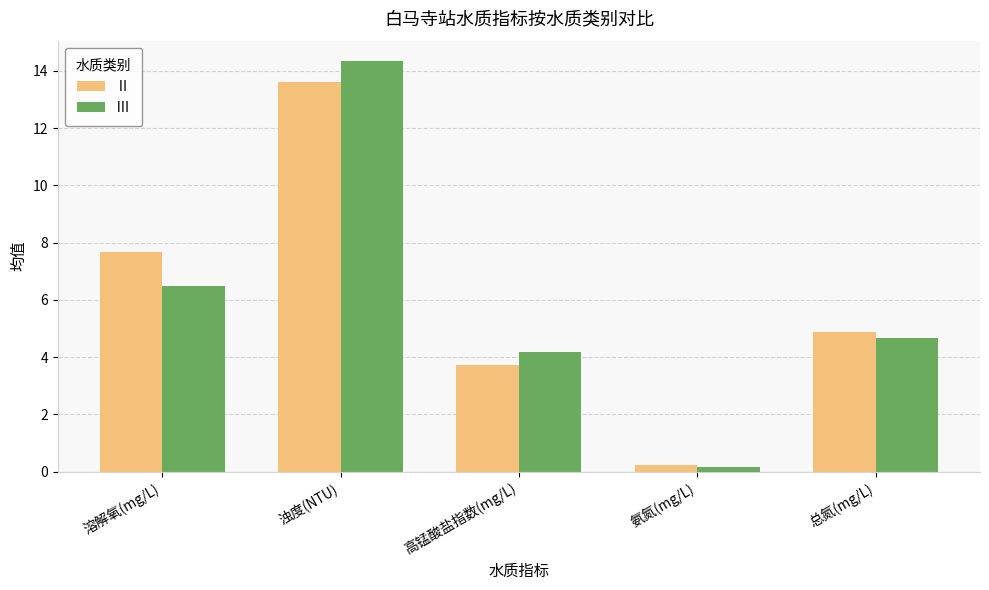

Rank the series at 高锰酸盐指数(mg/L) from lowest to highest value.

Ⅱ, Ⅲ